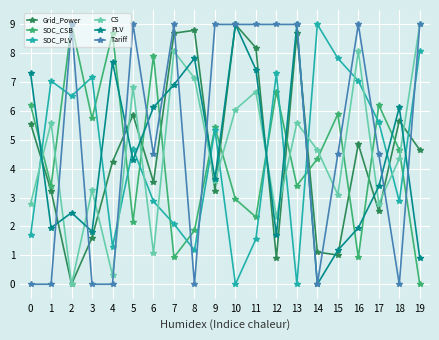

What is the greatest value displayed?

9.0